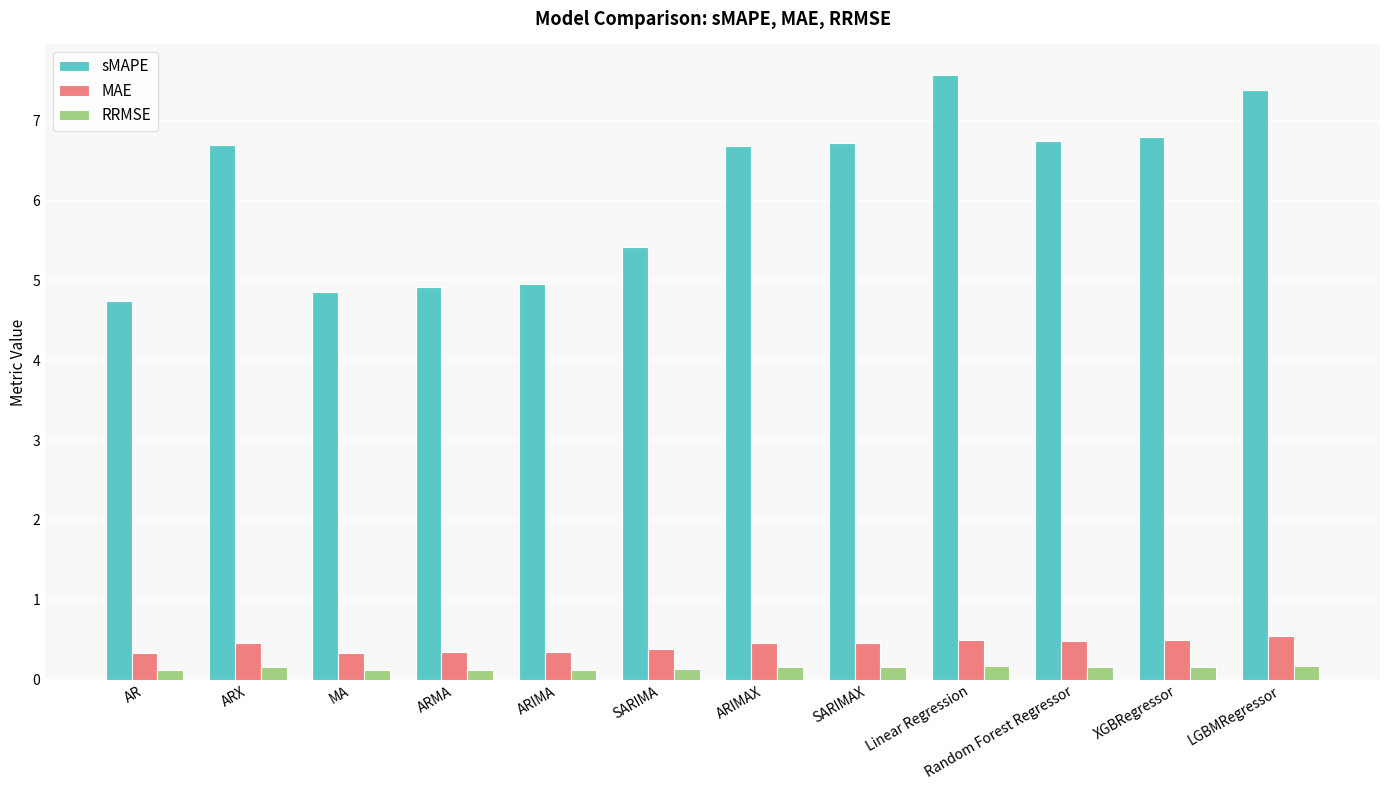

What is the sum of all MAE values?

5.1